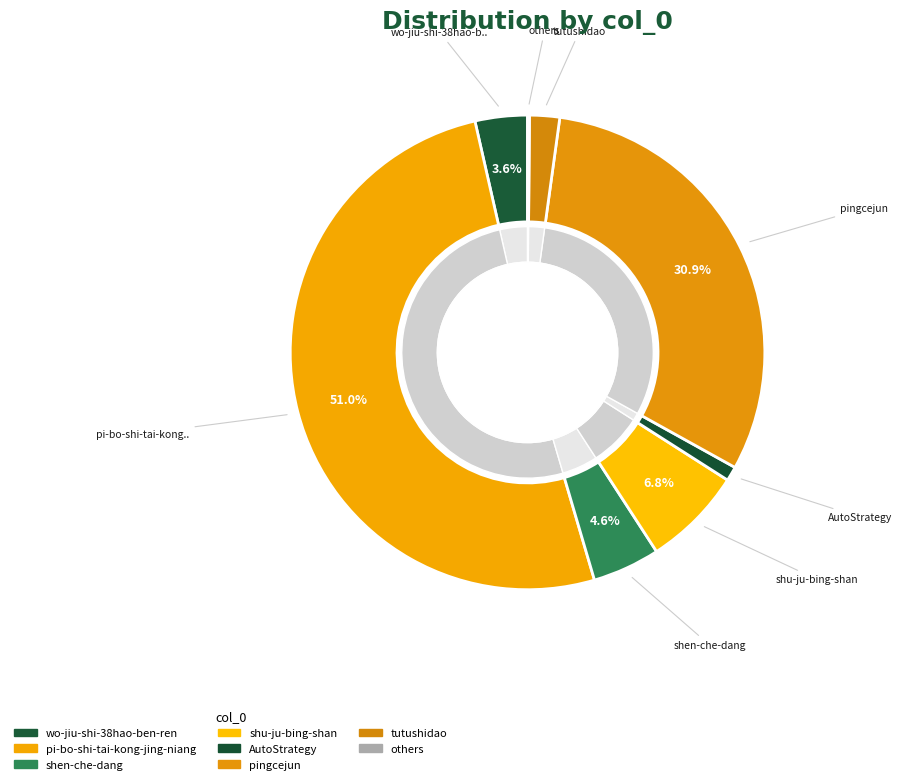

Approximately how many times larger is the value at shu-ju-bing-shan compared to shen-che-dang?

1.5